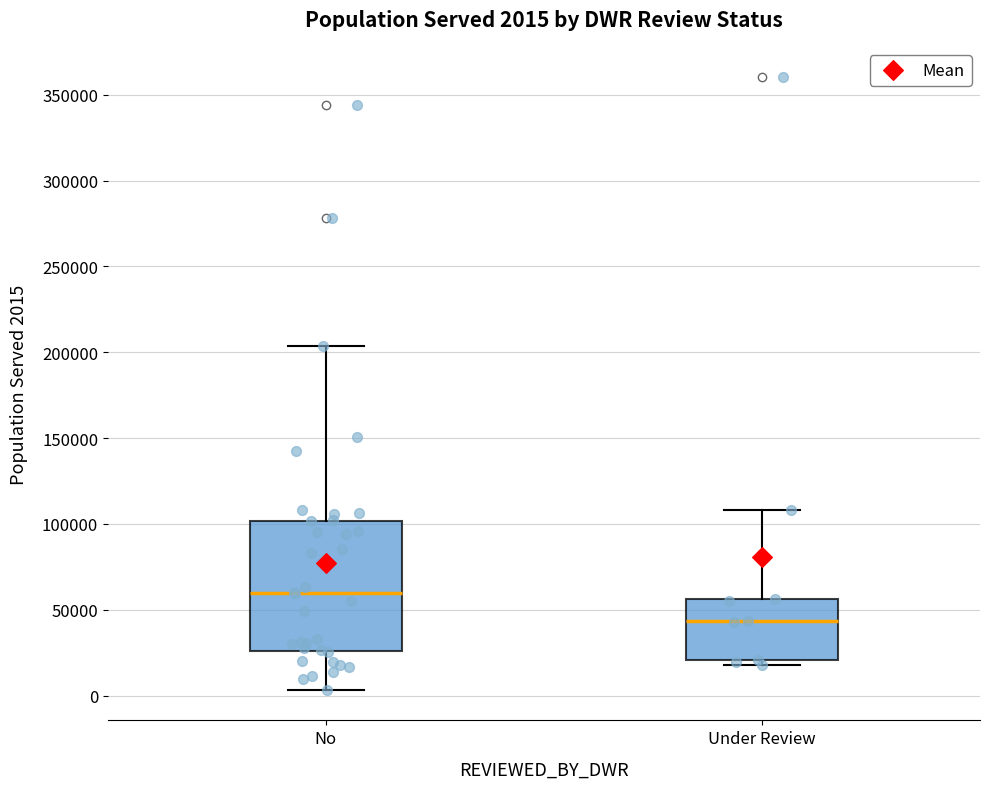

Which box has the lowest median line?

Under Review